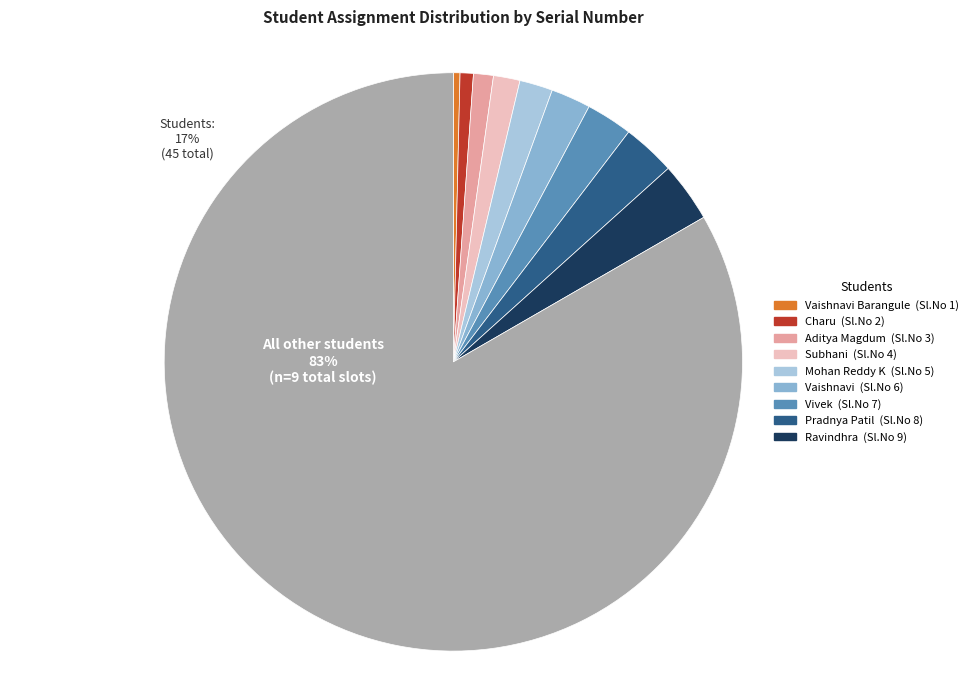

How many segments does this pie chart have?

10